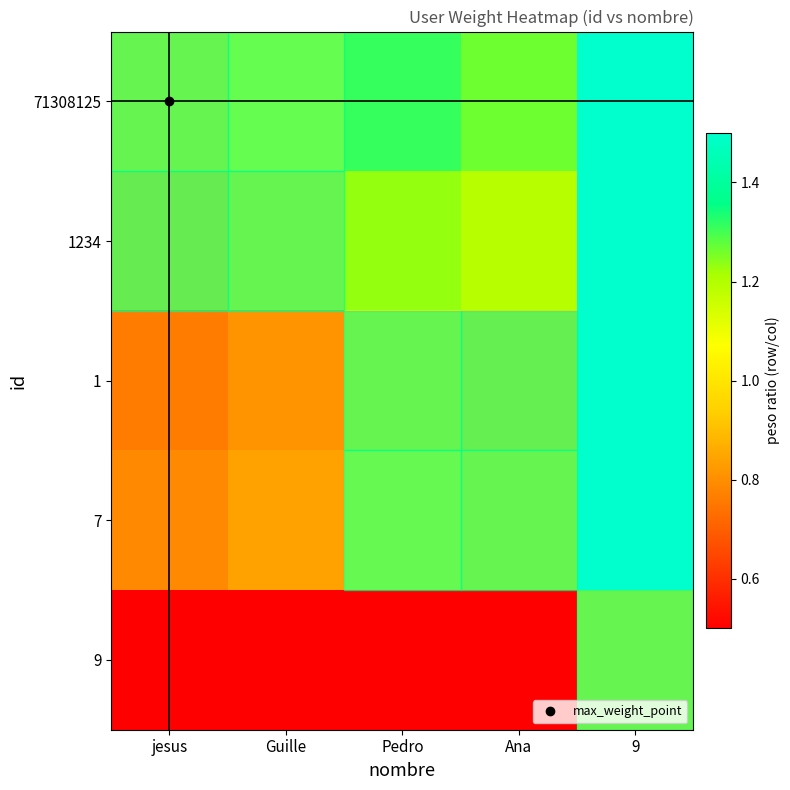

Reading right to left, list all the values displayed in this chart.

71308125: 9=8.2	Ana=1.3	Pedro=1.3	Guille=1.1	jesus=1.0
1234: 9=7.7	Ana=1.2	Pedro=1.2	Guille=1.0	jesus=0.9
1: 9=6.2	Ana=1.0	Pedro=1.0	Guille=0.8	jesus=0.8
7: 9=6.4	Ana=1.0	Pedro=1.0	Guille=0.8	jesus=0.8
9: 9=1.0	Ana=0.2	Pedro=0.2	Guille=0.1	jesus=0.1